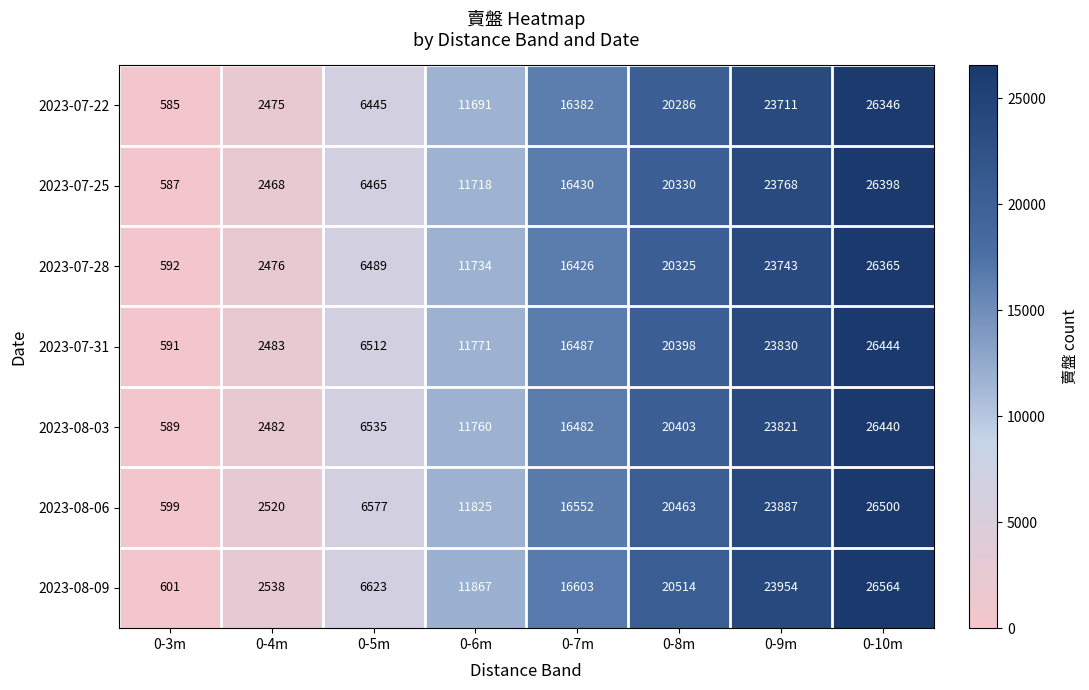

At which category is the sum across all series the highest?

0-10m